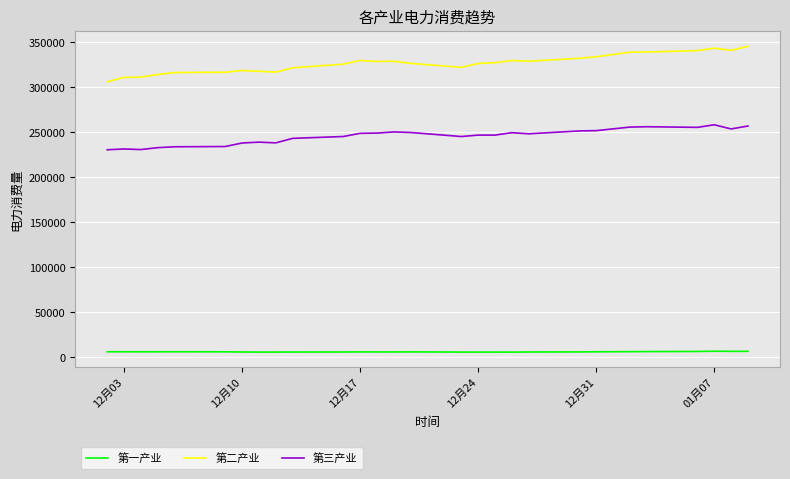

Which series has the largest total across all categories?

第二产业